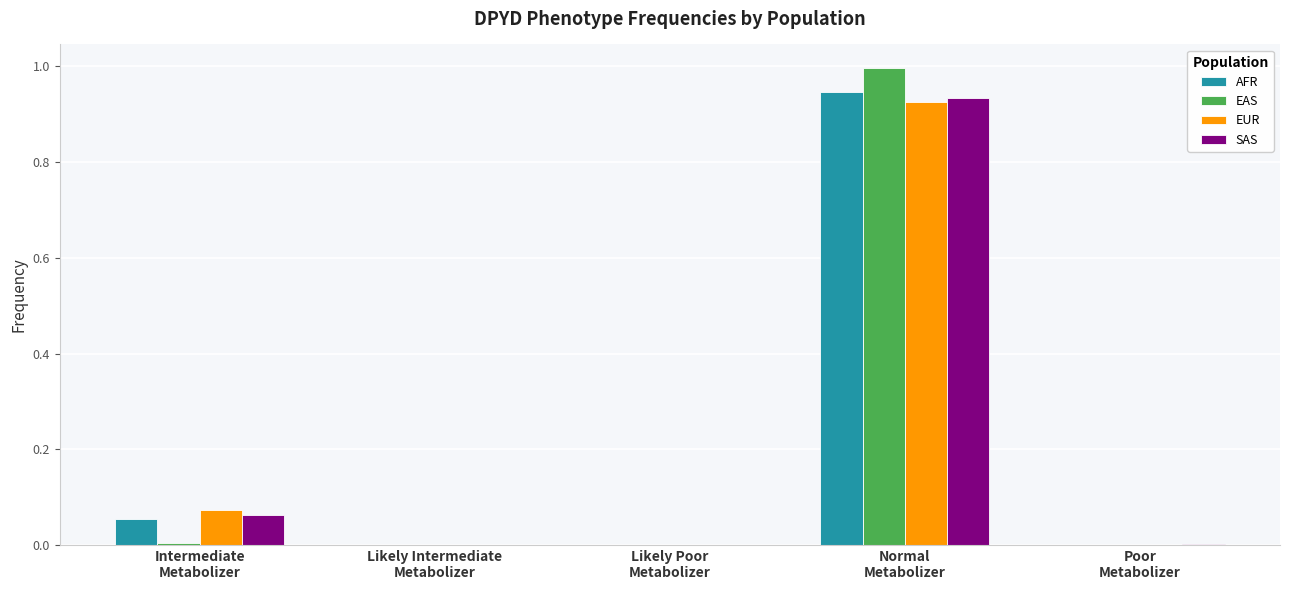

Read the EAS value at Normal
Metabolizer.

1.0